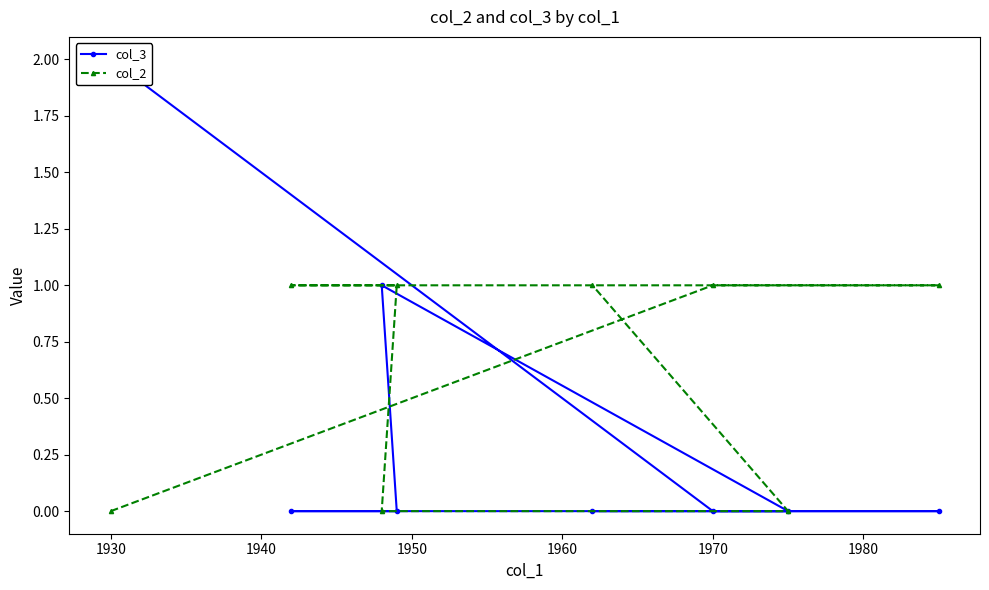

What is the greatest value displayed?

2